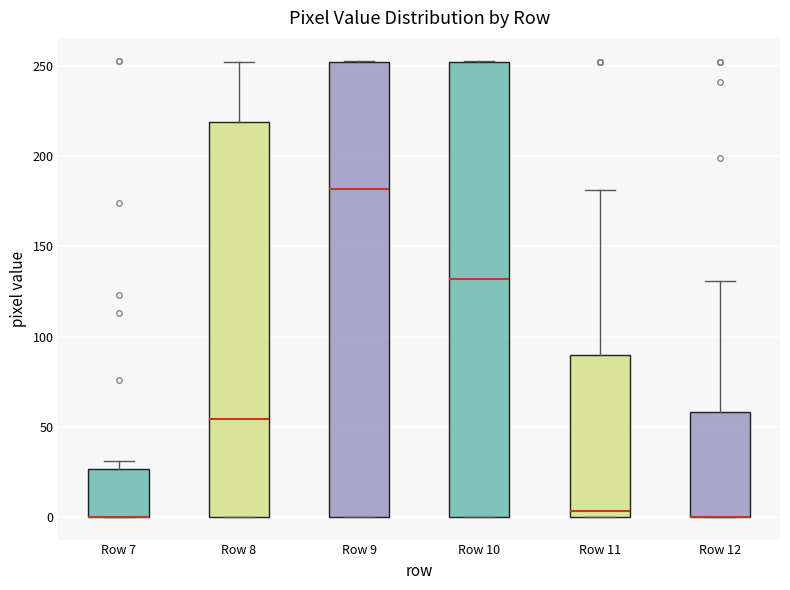

Reading left to right, transcribe this box plot: for each box, give where its median line is, the range the box spans, and where its two whiskers end, as read against the y-axis. The values are not printed on the chart, so give them approximately, as read against the axis.

Row 7: median 0 (drawn on the box's lower edge), box 0 to 25, whiskers 0 to 30
Row 8: median 55, box 0 to 220, whiskers 0 to 250
Row 9: median 180, box 0 to 250, whiskers 0 to 255
Row 10: median 130, box 0 to 250, whiskers 0 to 255
Row 11: median 5, box 0 to 90, whiskers 0 to 180
Row 12: median 0 (drawn on the box's lower edge), box 0 to 60, whiskers 0 to 130